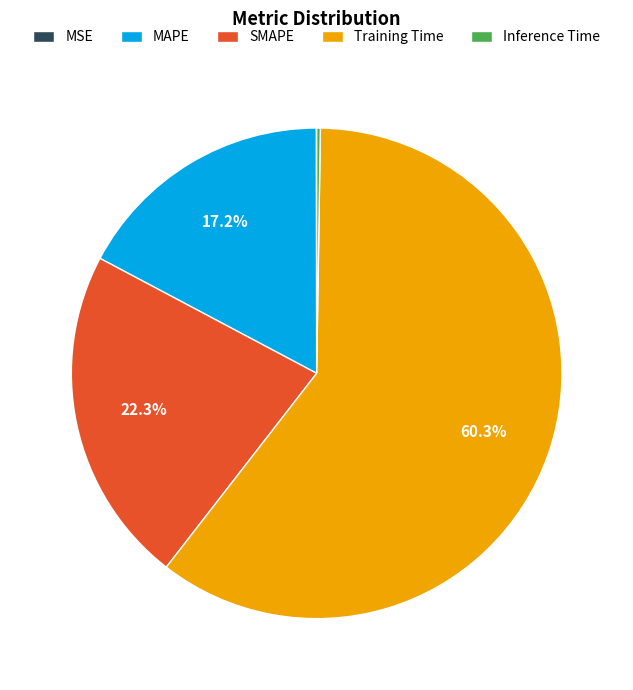

How much of the chart is everything except SMAPE?

77.7%